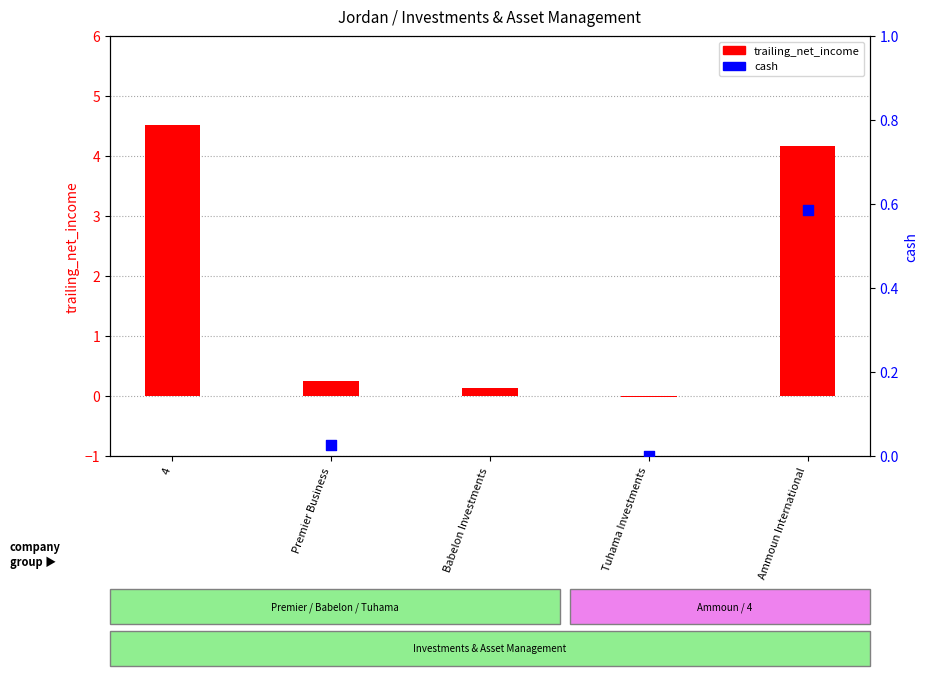

Which series has the largest total across all categories?

trailing_net_income